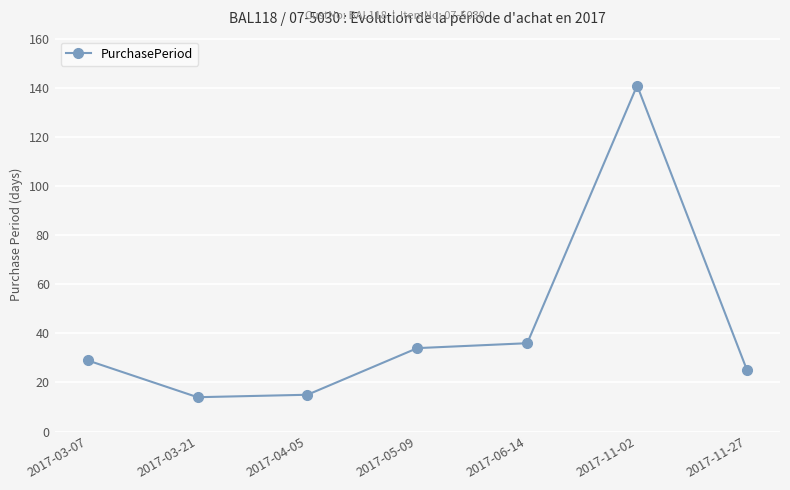

Reading right to left, transcribe all the data shown in this chart.

25	141	36	34	15	14	29